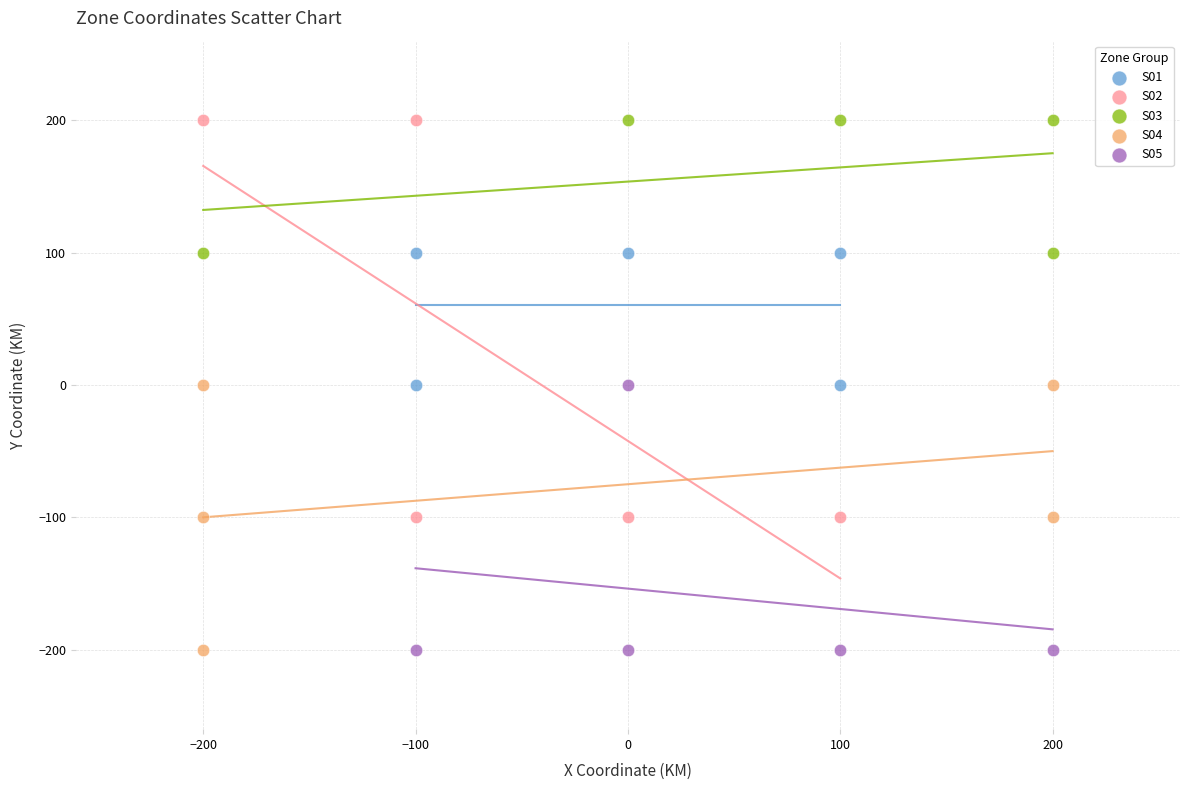

Which series has the largest Y range (max minus min)?

S02